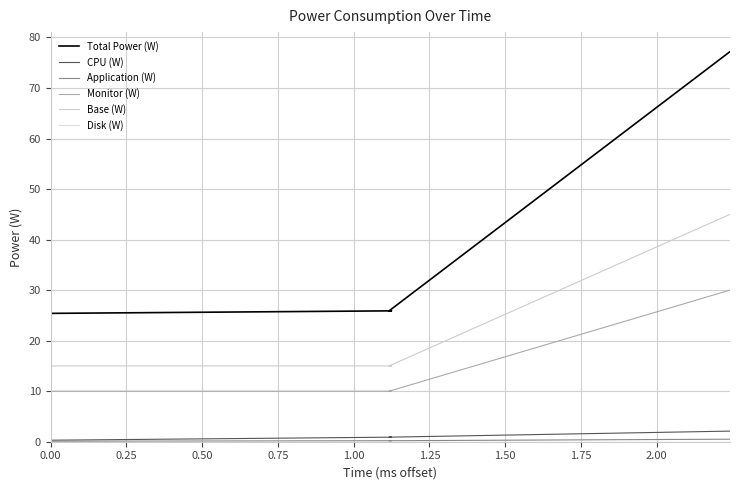

Which series has the largest total across all categories?

Total Power (W)